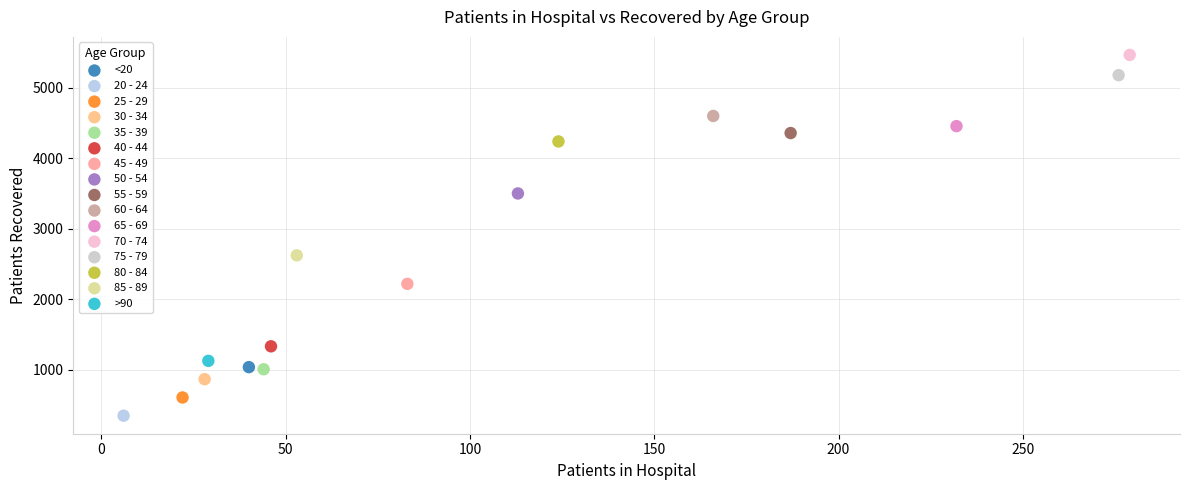

What are all the series names shown in the legend?

<20, 20 - 24, 25 - 29, 30 - 34, 35 - 39, 40 - 44, 45 - 49, 50 - 54, 55 - 59, 60 - 64, 65 - 69, 70 - 74, 75 - 79, 80 - 84, 85 - 89, >90